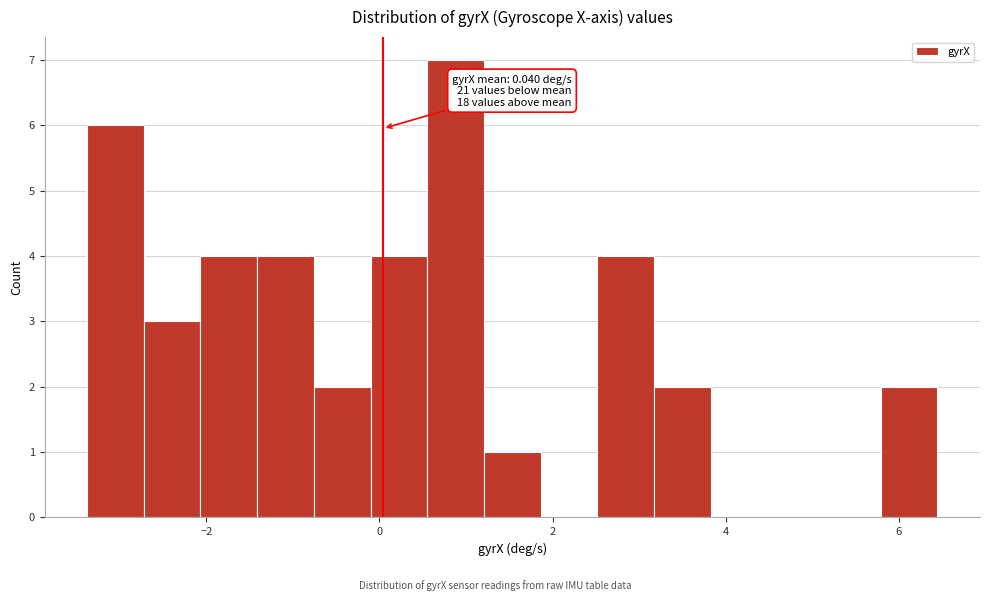

Around what value on the x-axis is the tallest bar? Give the approximate position of its centre, as read against the axis.

0.8